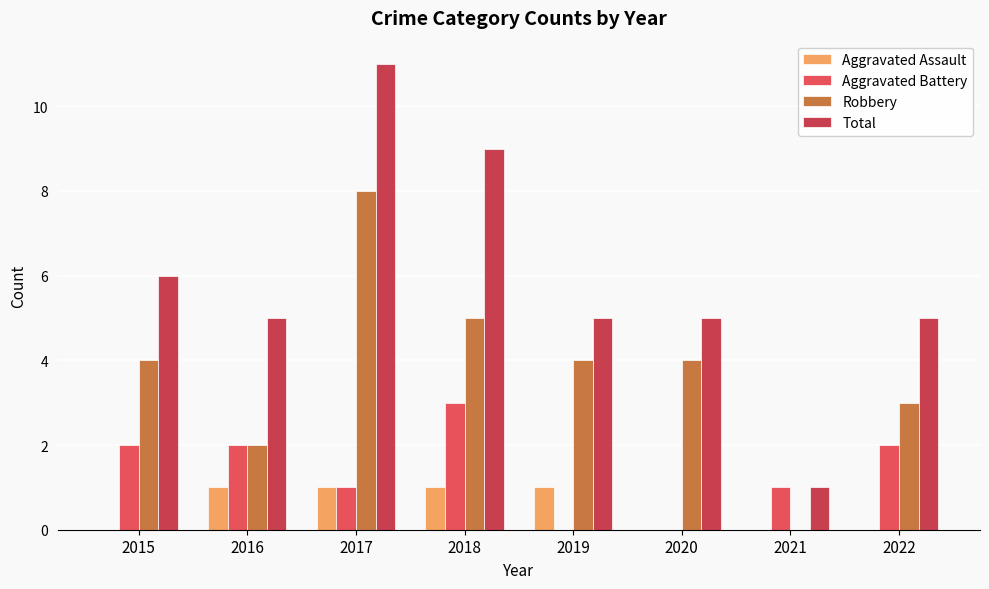

How many categories are shown in the chart?

8